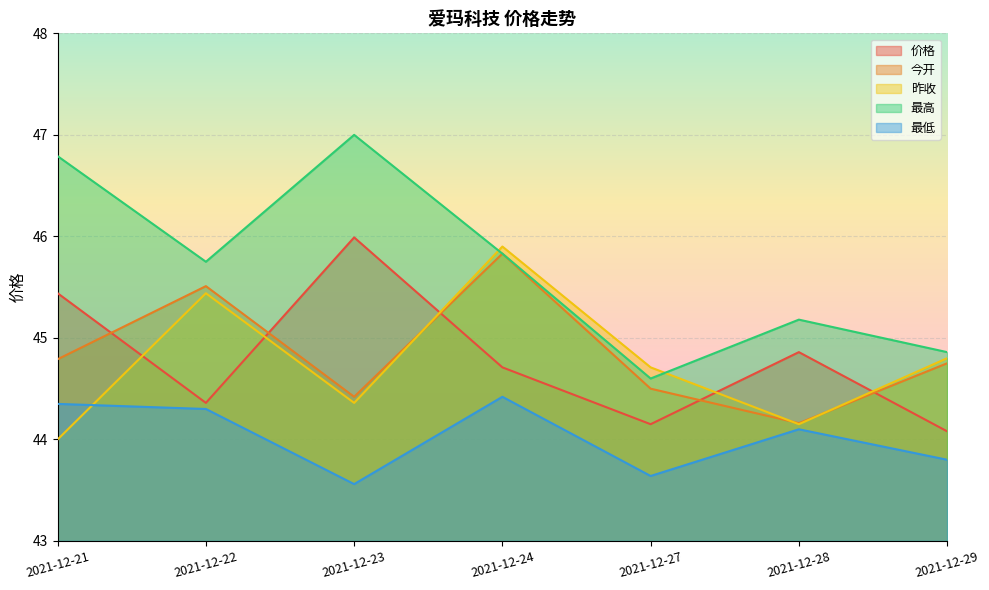

True or false: 今开 has more than 2 interior local peaks.

False